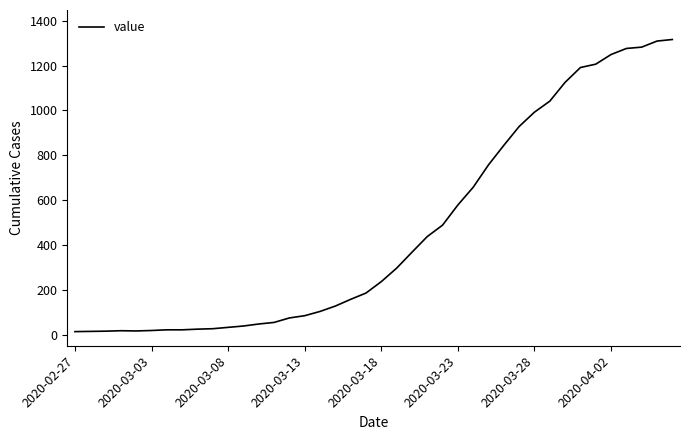

What is the difference between the second highest and minimum values?

1296